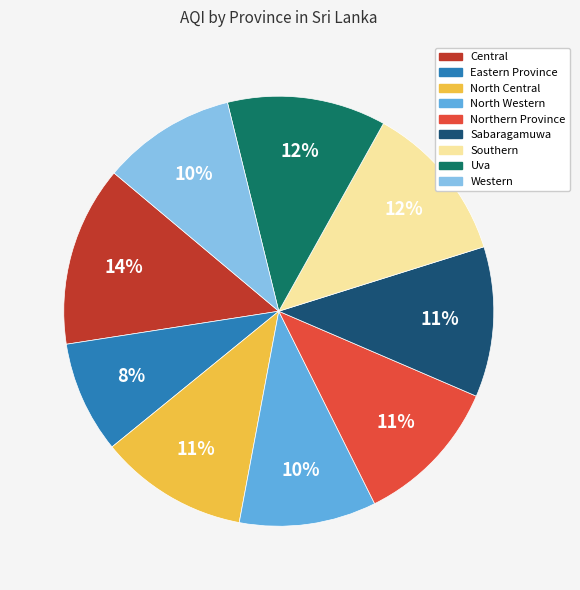

Does Sabaragamuwa account for over 50% of the chart?

No